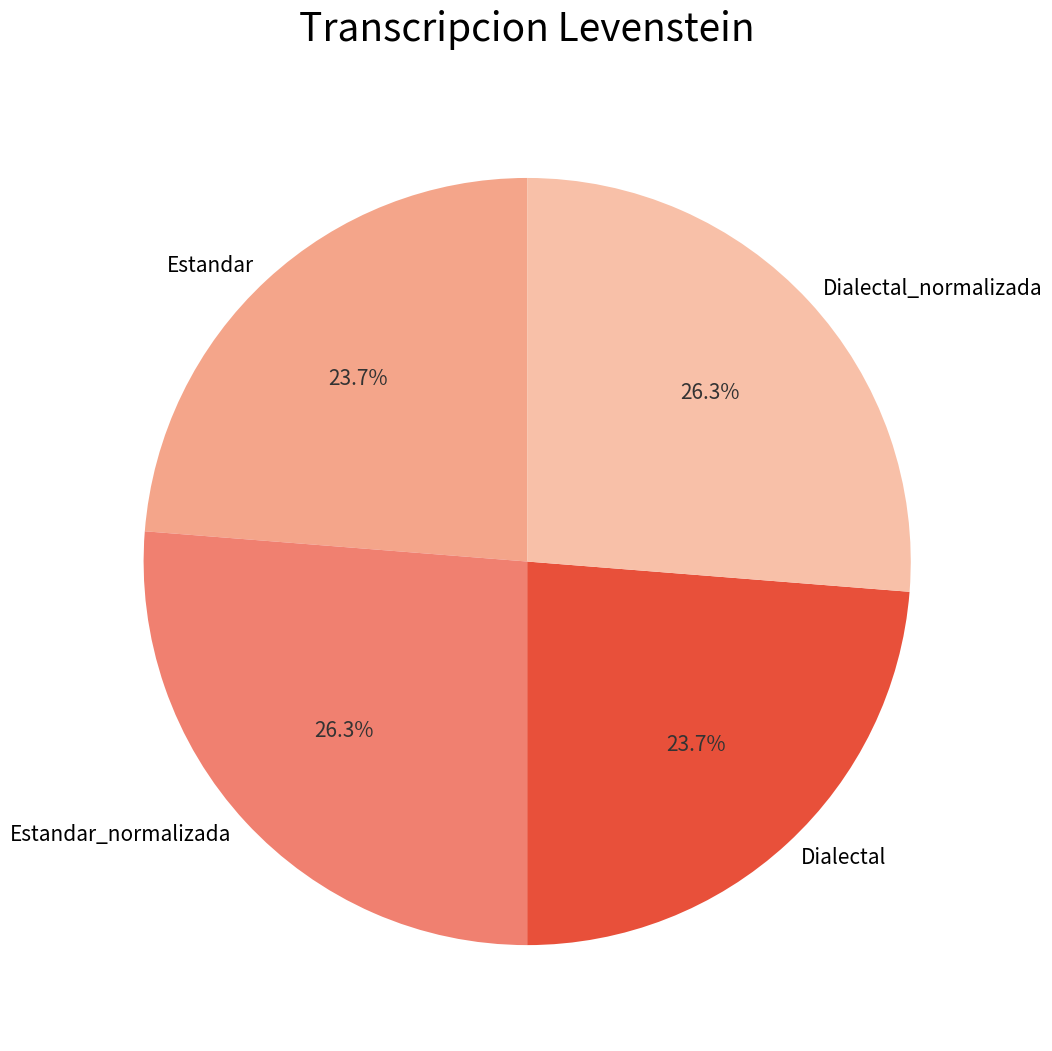

Count the number of slices in the pie.

4